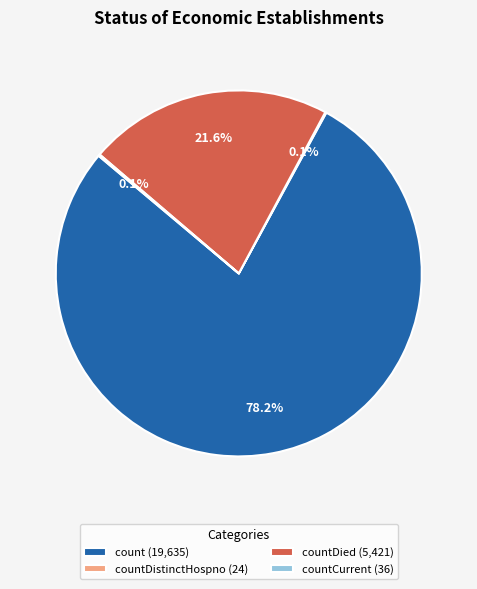

What is the largest slice in the pie chart?

count (19,635)